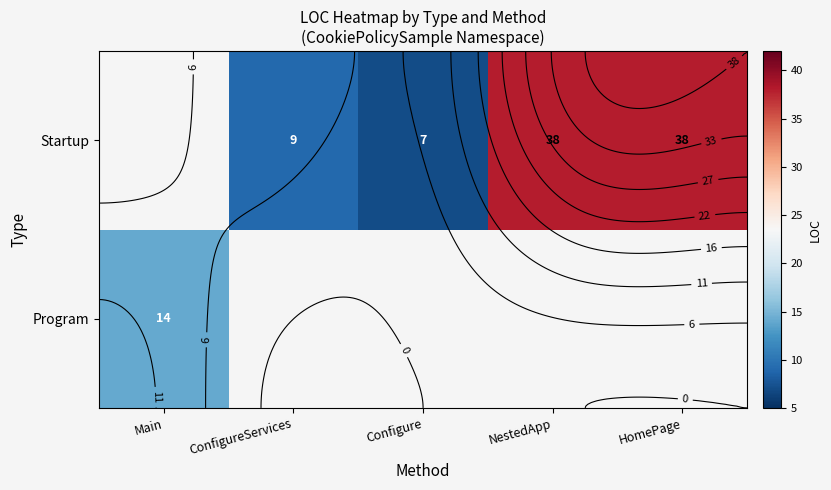

At which label does Startup reach its minimum?

Main